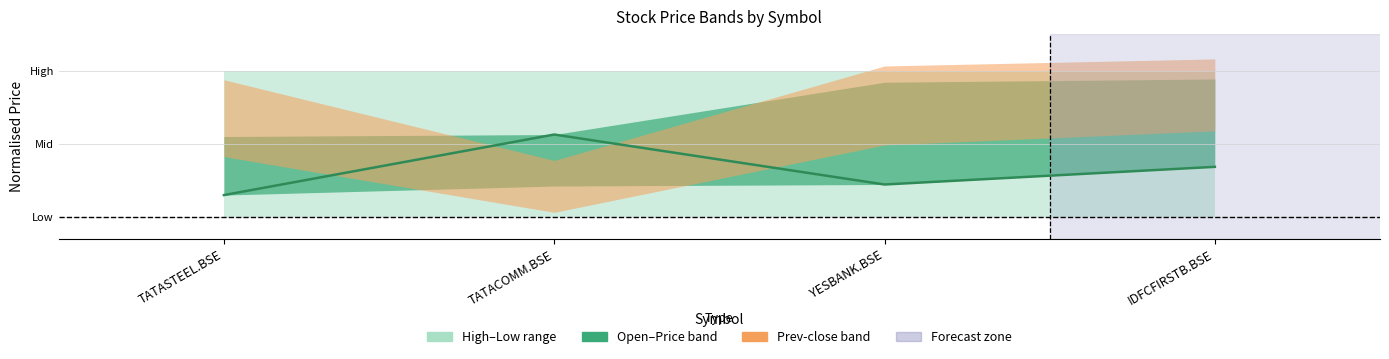

What is the label of the 3rd point from the left?

YESBANK.BSE